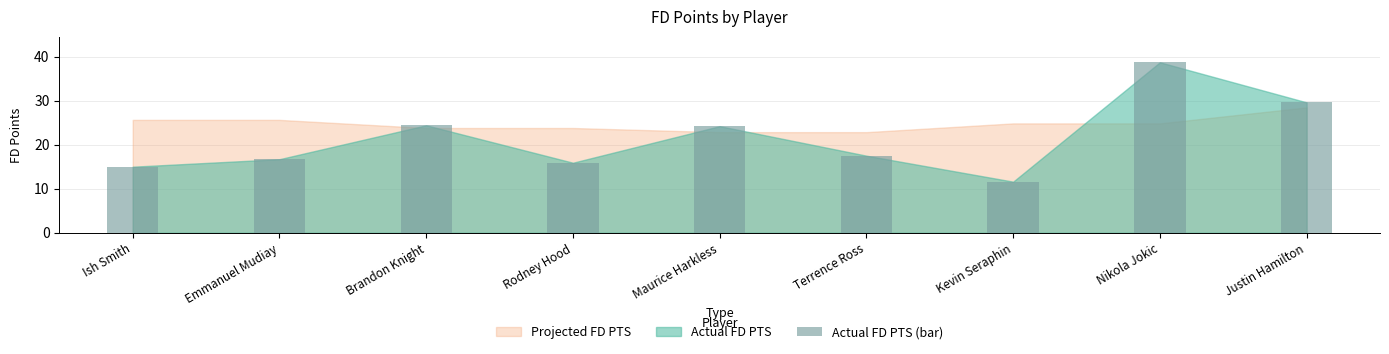

What is the difference between the values at Kevin Seraphin and Maurice Harkless?

12.6